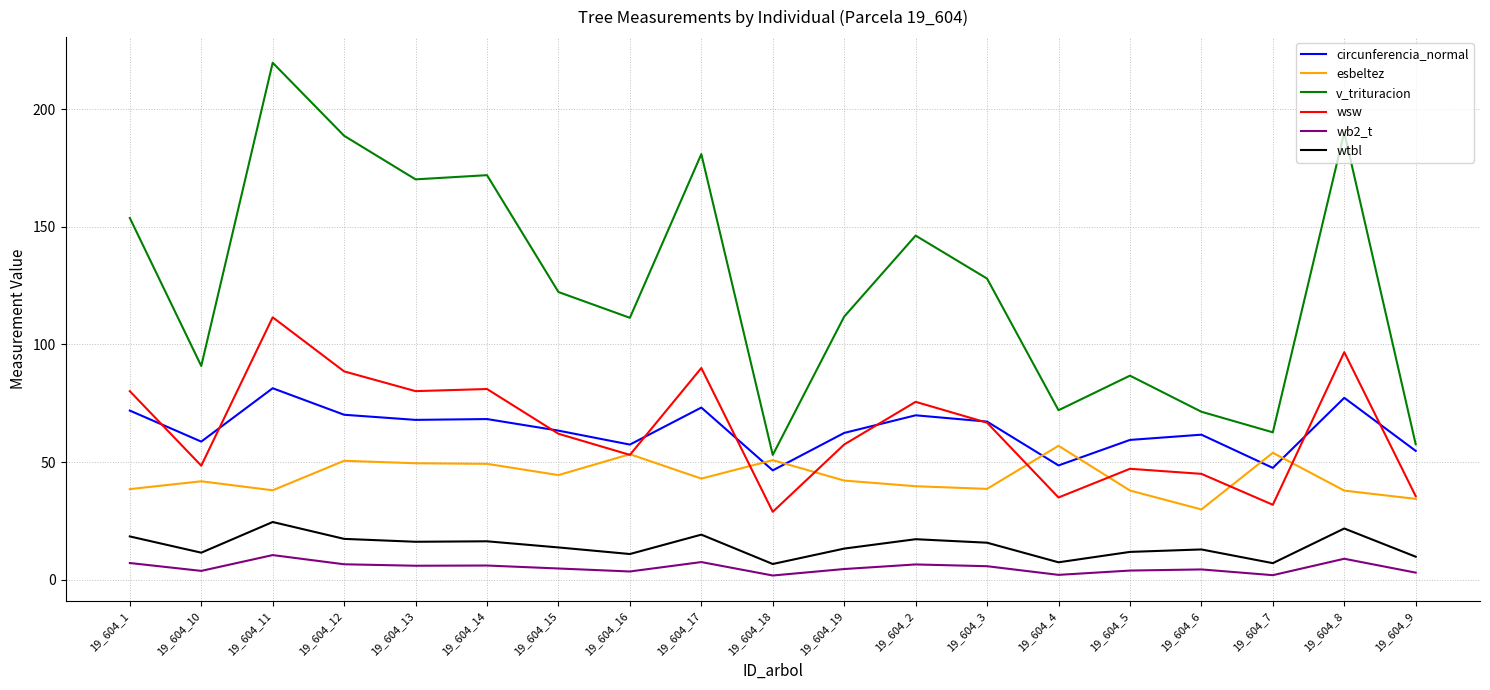

Rank the series by their maximum value, from lowest to highest.

wb2_t, wtbl, esbeltez, circunferencia_normal, wsw, v_trituracion